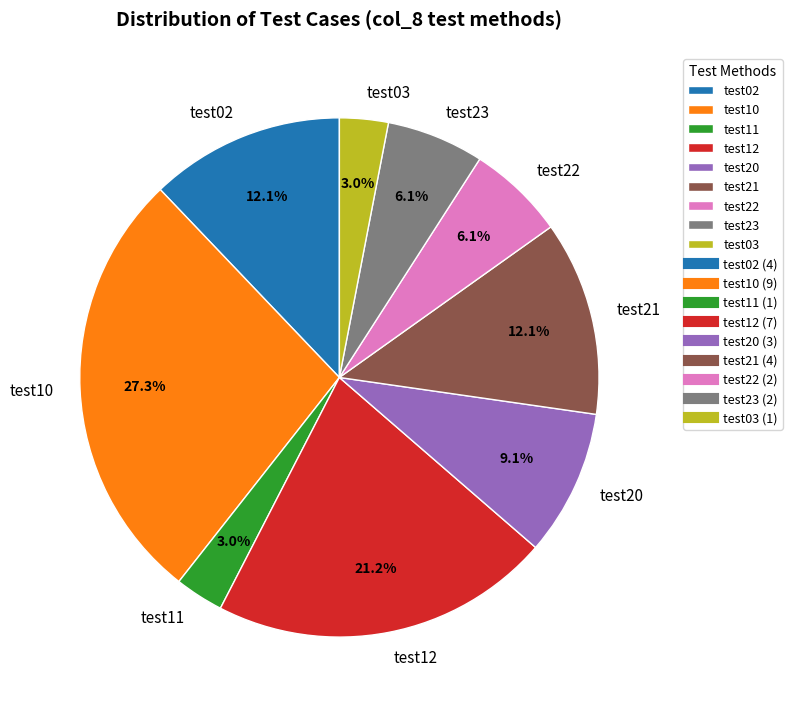

Is it true that test11 is 3% of the pie?

True